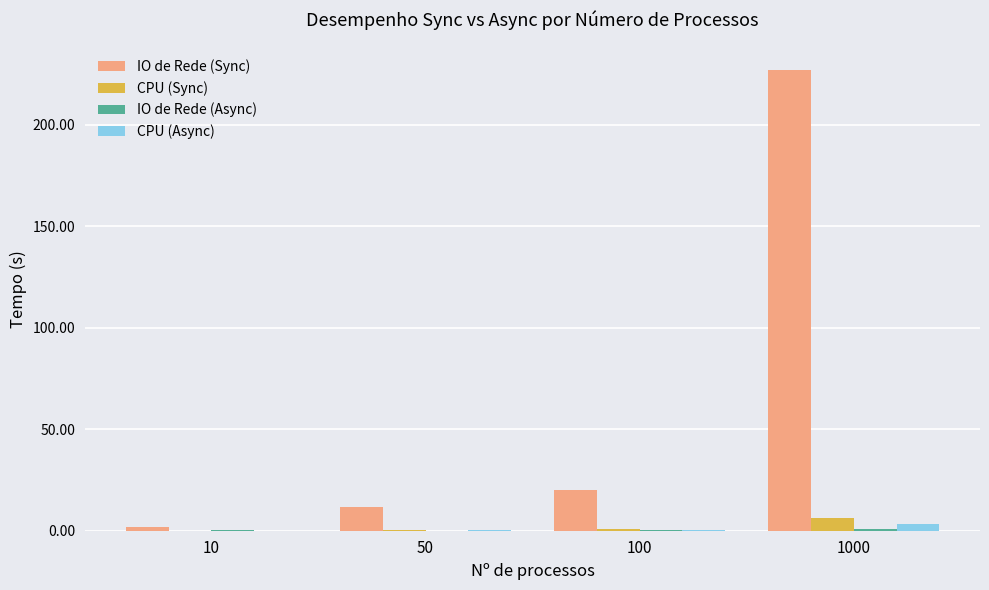

At which category is the sum across all series the highest?

1000